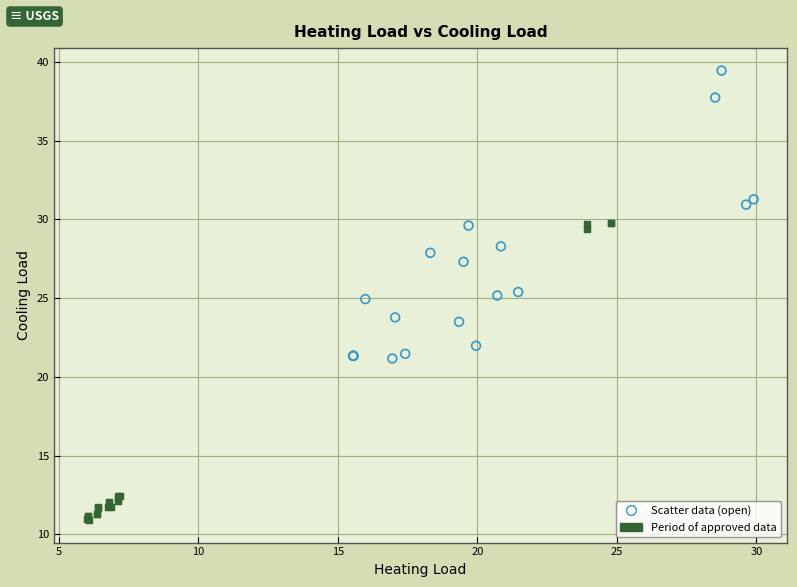

Which series reaches the minimum Y coordinate?

Period of approved data